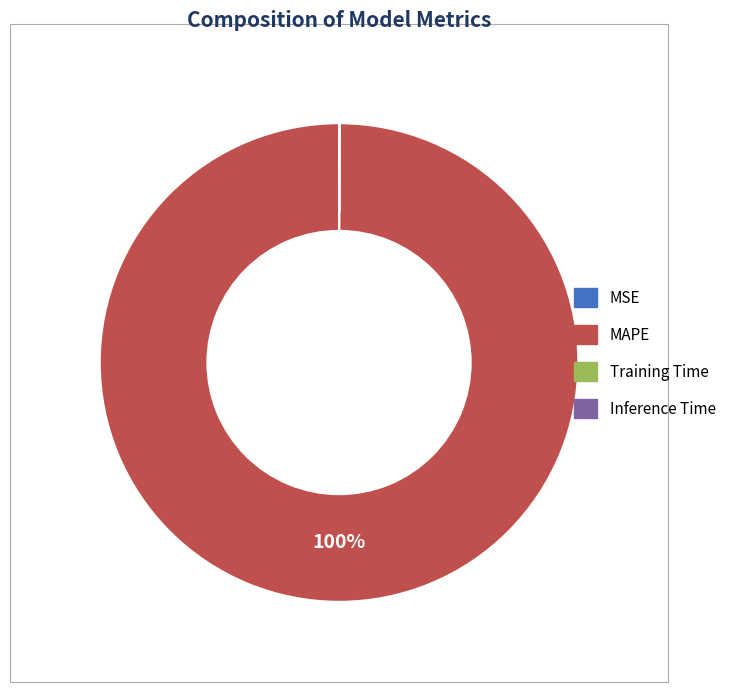

What is the majority slice?

MAPE